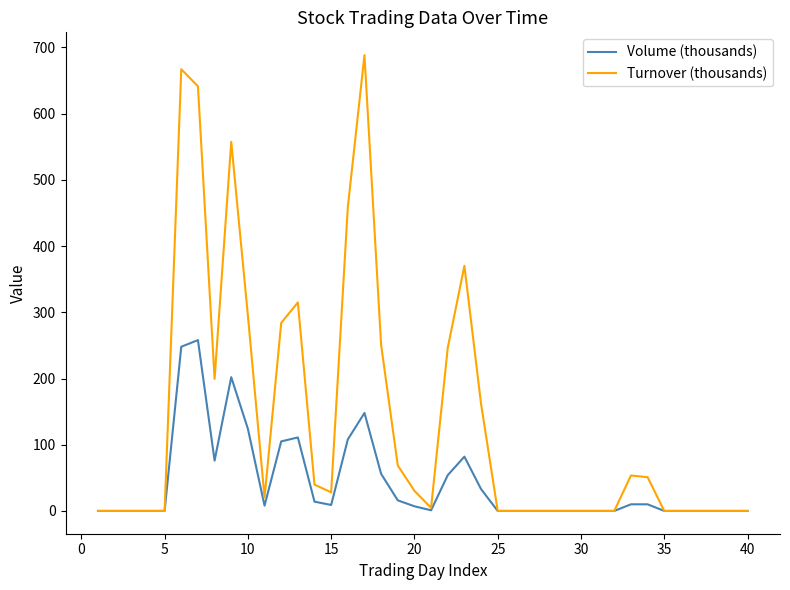

What is the greatest value displayed?

688.4